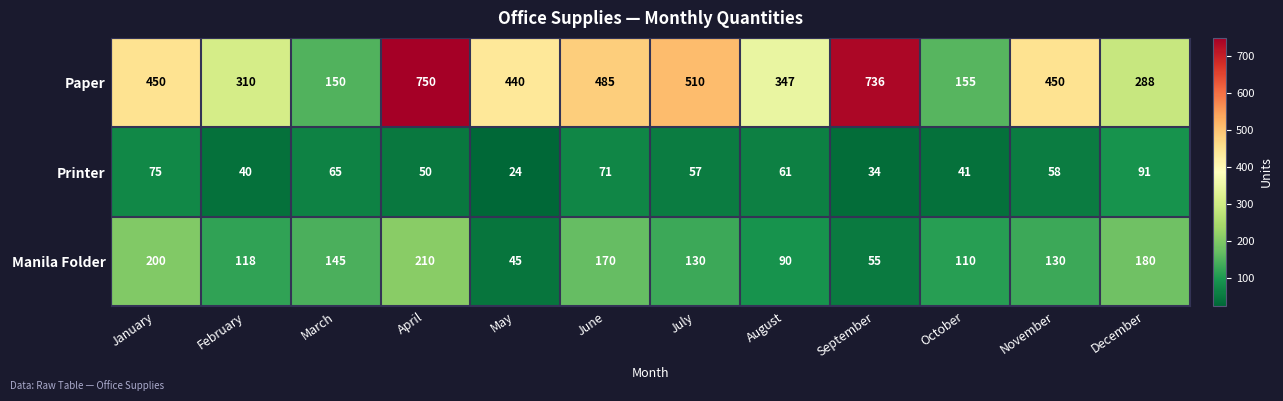

Where does the Printer series first go above 58?

January